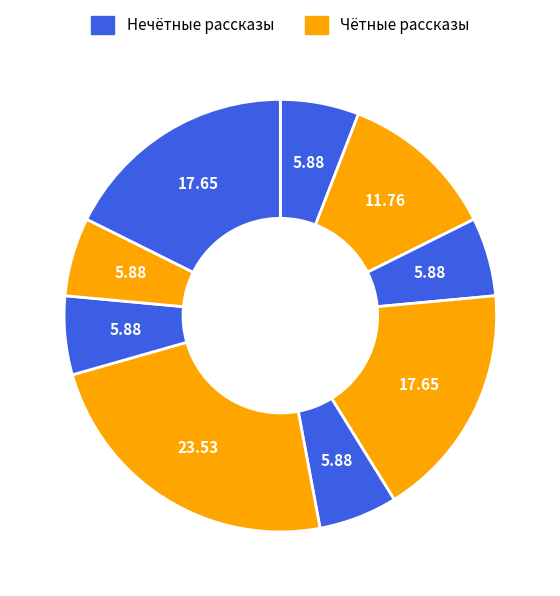

How many segments does this pie chart have?

9